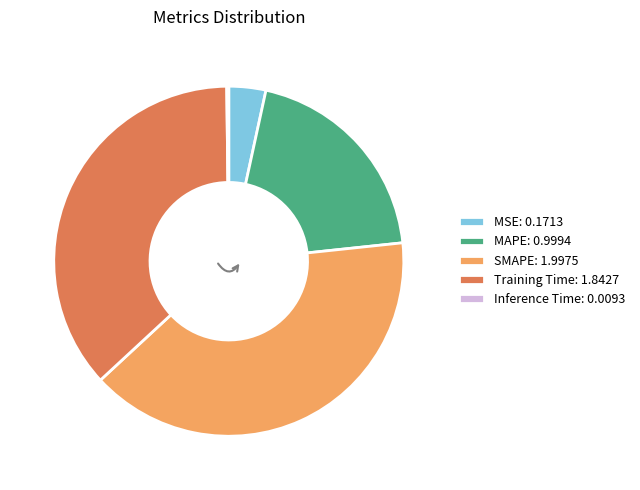

Is it true that MAPE is 20% of the pie?

True